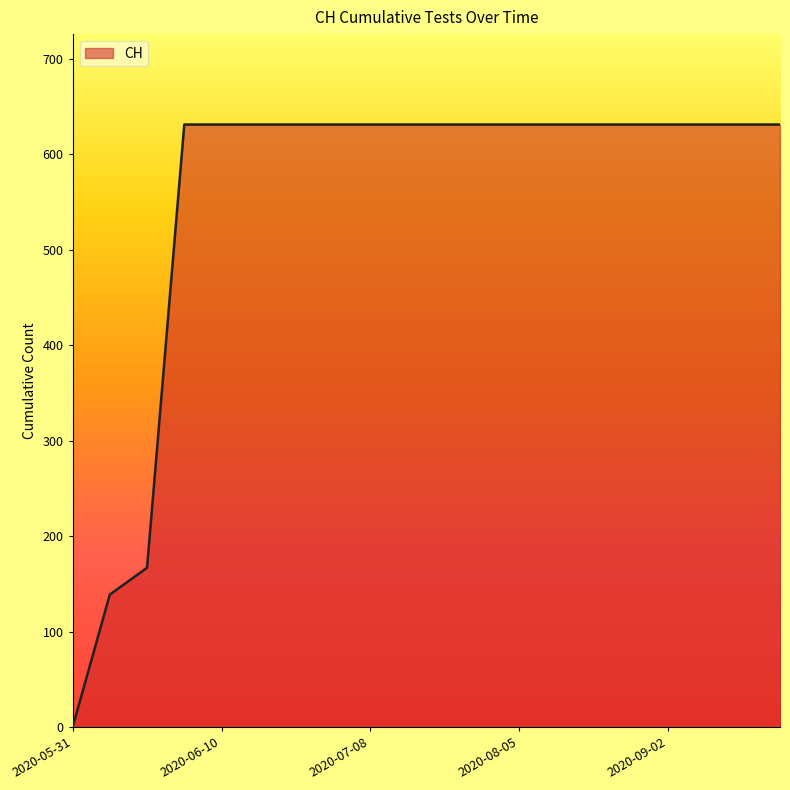

How many positive values are there?

19